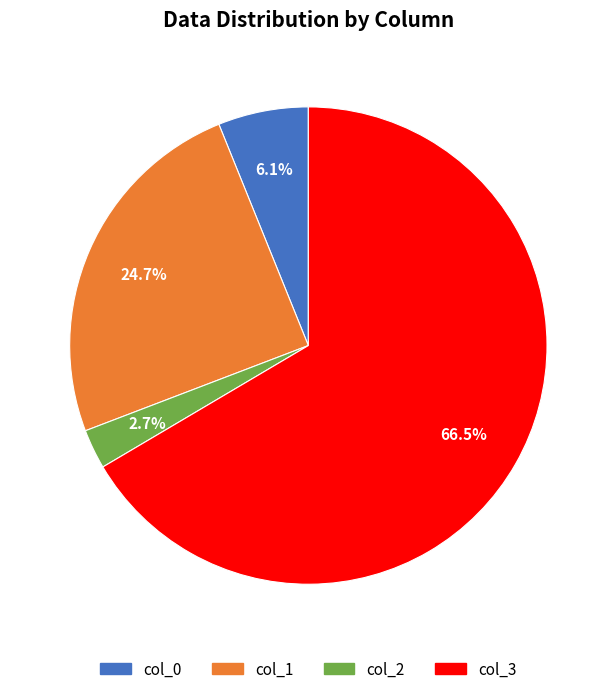

Count the number of slices in the pie.

4